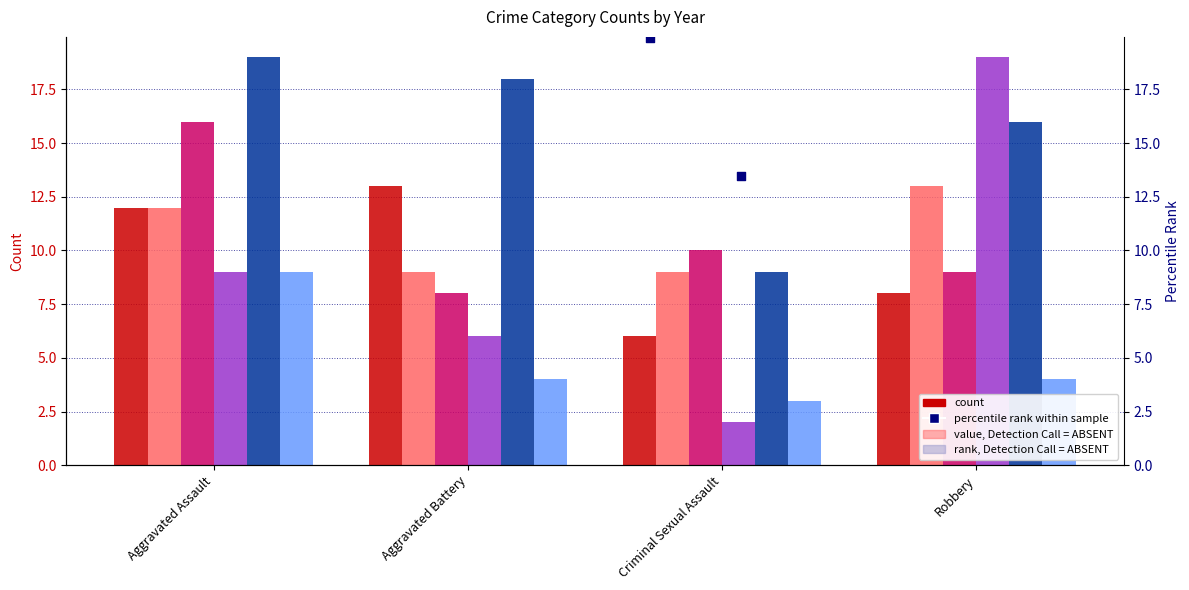

Is the value of 2025 at Aggravated Assault greater than the value of 2017 at Aggravated Battery?

No